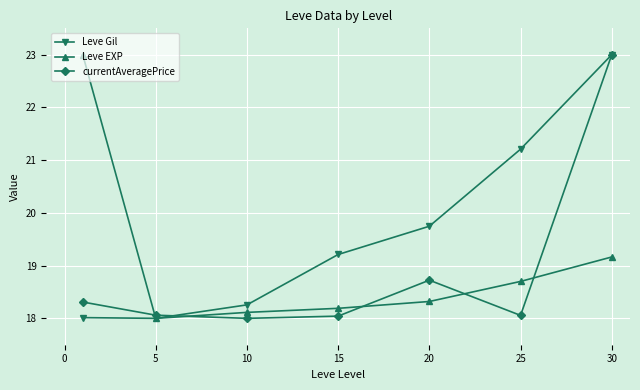

What is the minimum value for Leve EXP?

18.0